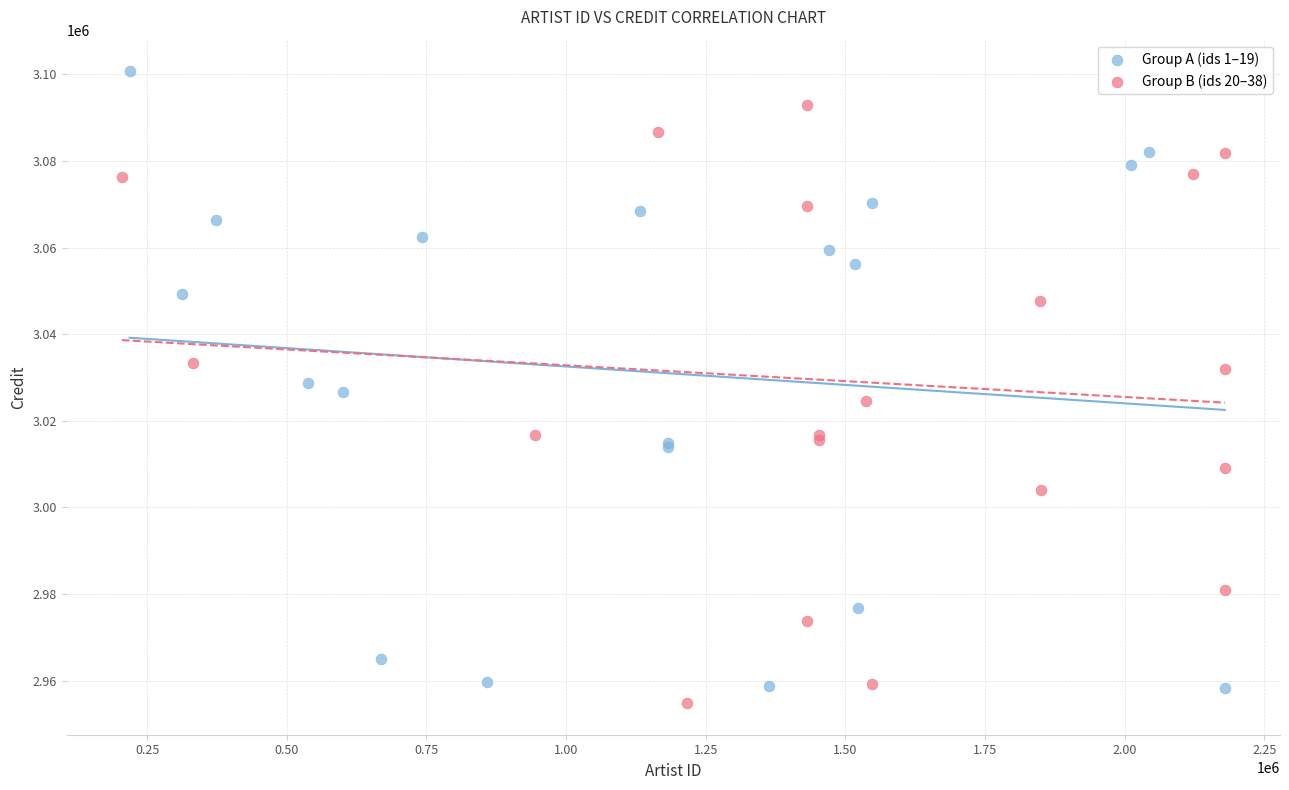

Which series reaches the maximum Y coordinate?

Group A (ids 1–19)